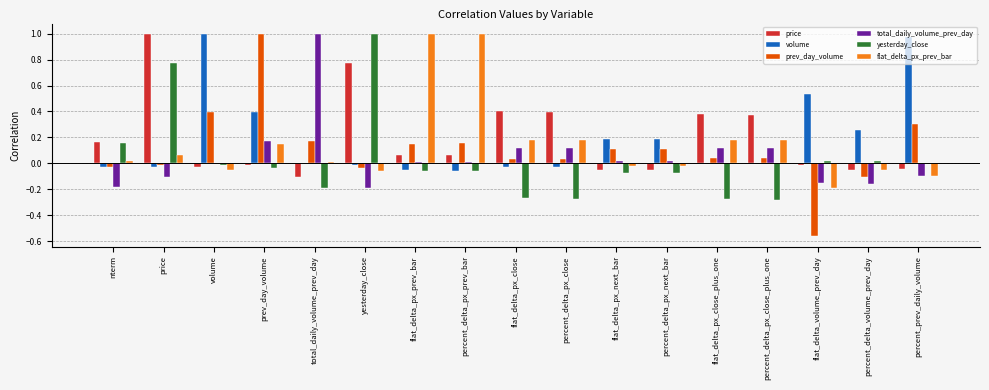

The value of prev_day_volume at total_daily_volume_prev_day is 0.2. True or false?

True